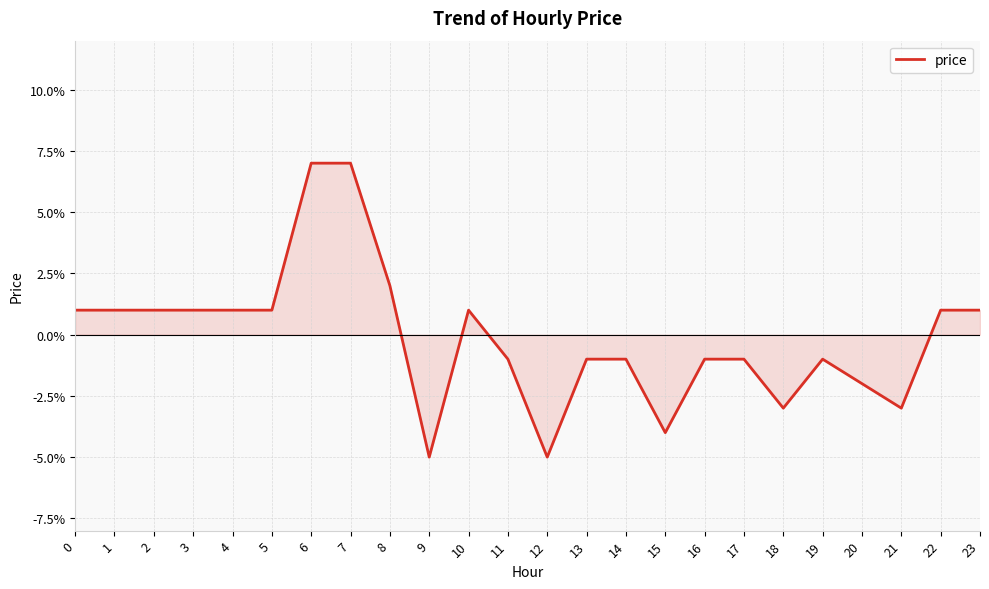

How many interior local valleys (lower than both neighbors) does the data have?

5